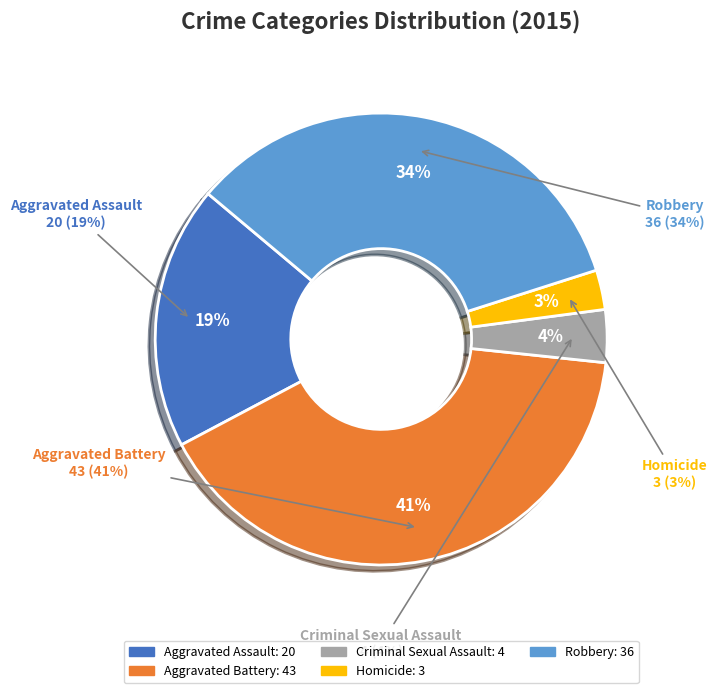

Is Homicide the majority of the pie?

No